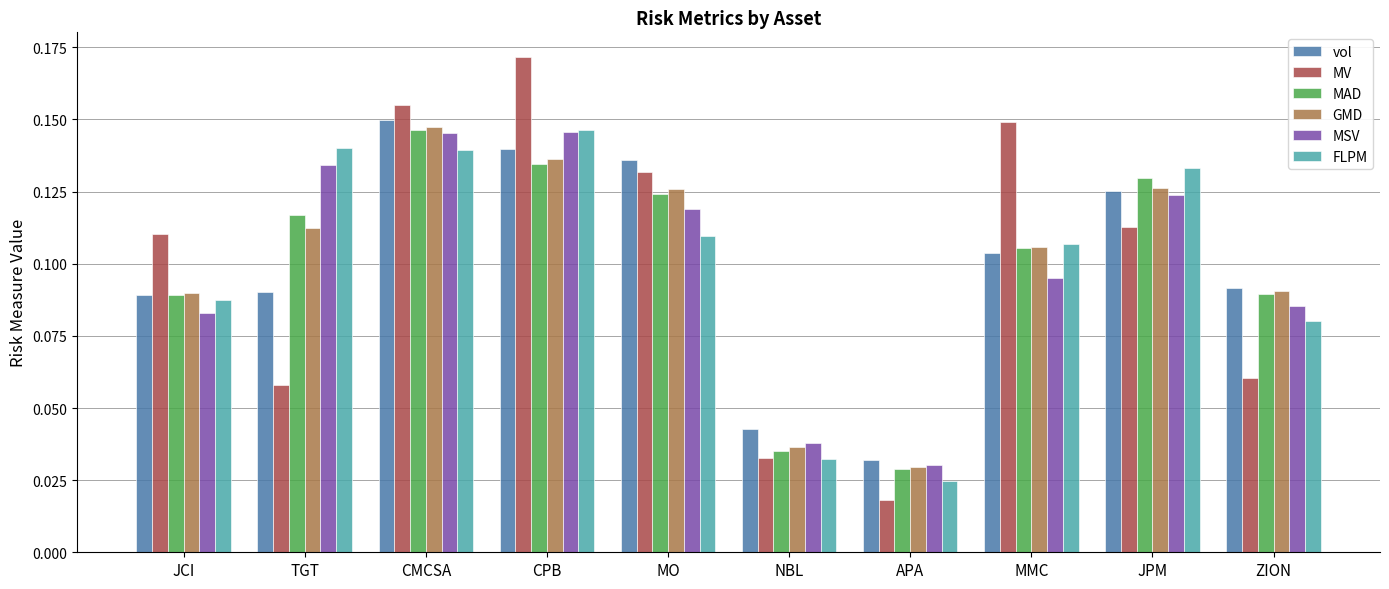

At which label does MSV reach its minimum?

APA